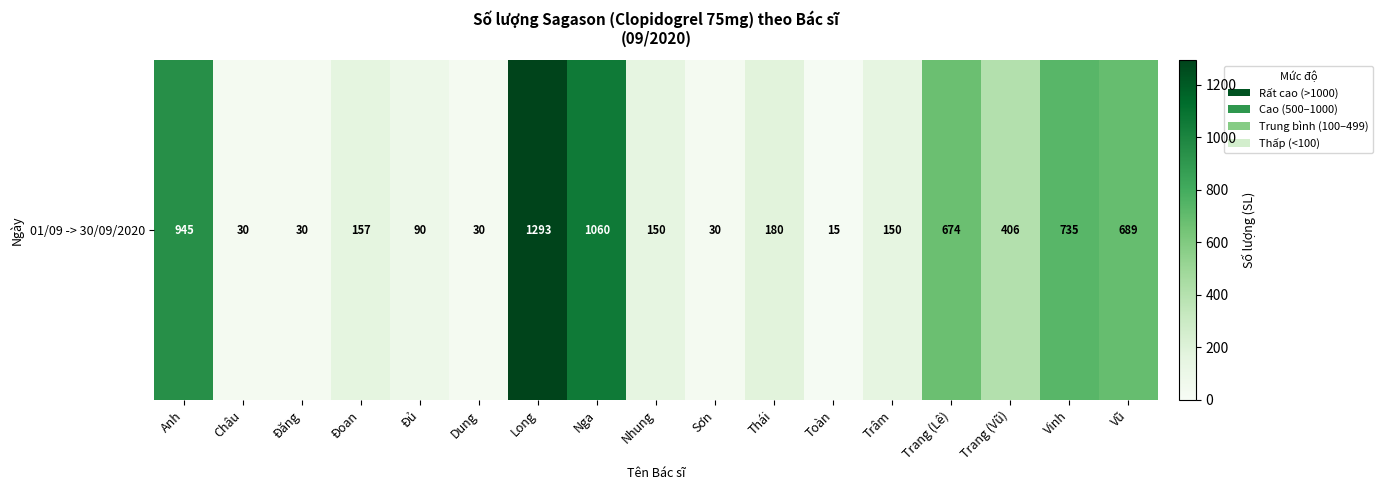

Rank the categories by value from highest to lowest.

Long, Nga, Anh, Vinh, Vũ, Trang (Lê), Trang (Vũ), Thái, Đoan, Nhung, Trâm, Đủ, Châu, Đăng, Dung, Sơn, Toàn